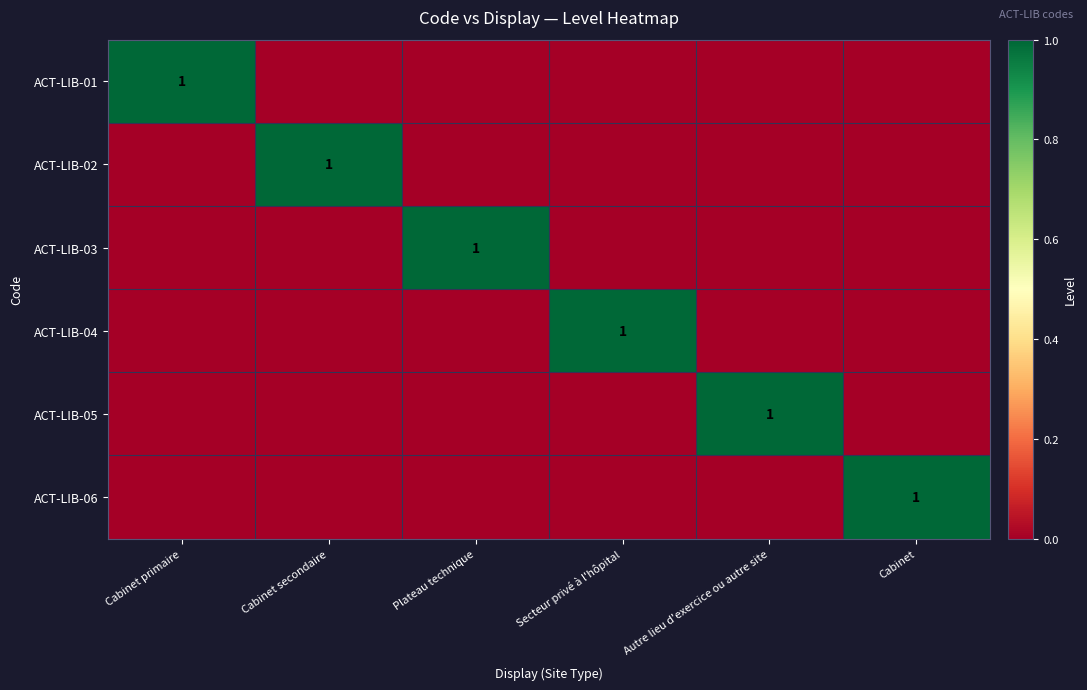

True or false: ACT-LIB-01 has a value of 0 at Cabinet primaire.

False